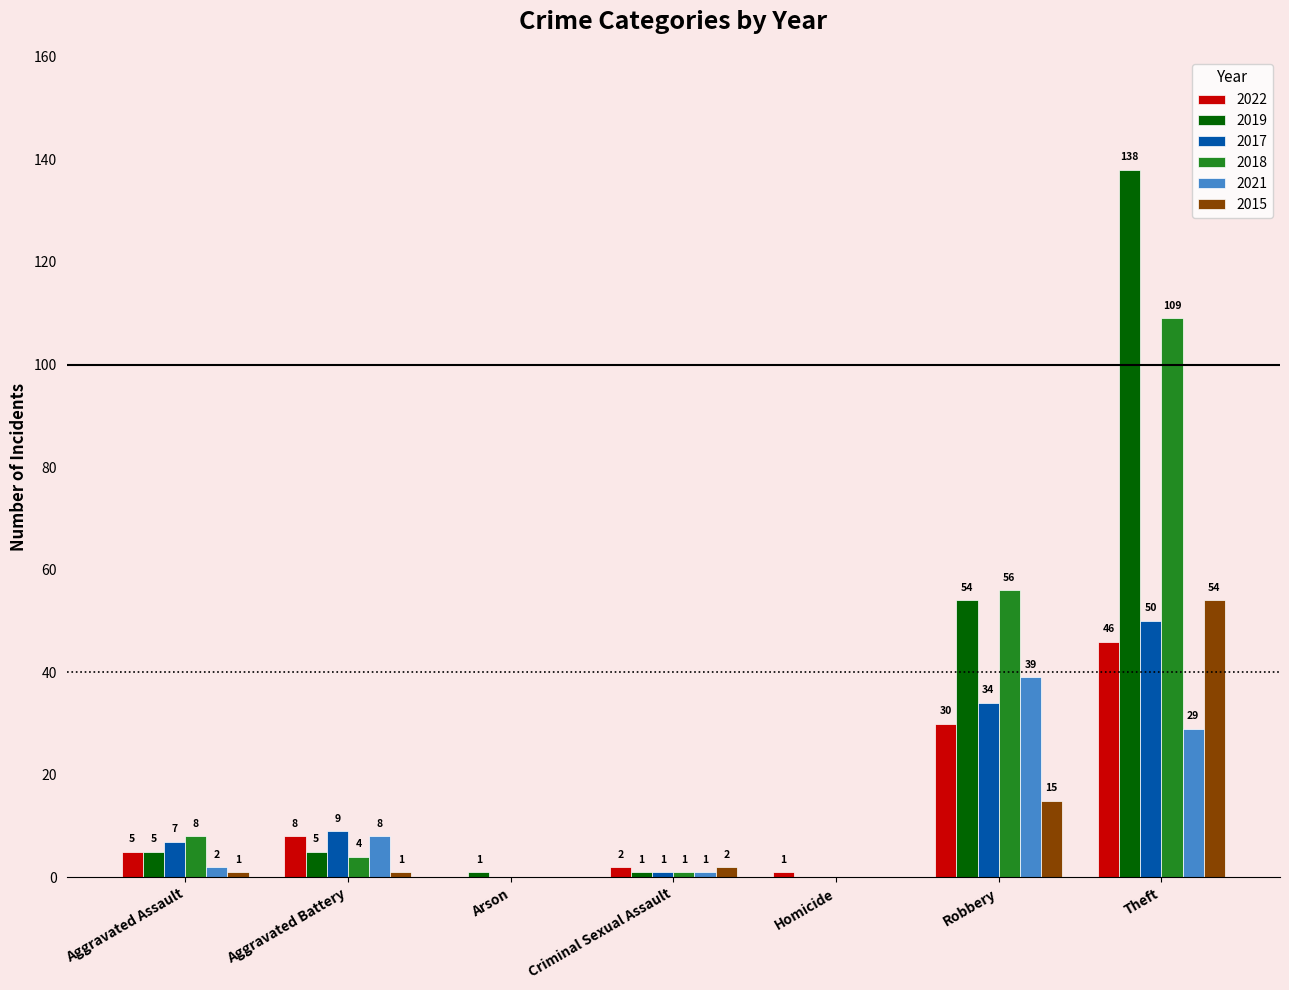

What is the maximum value for 2018?

109